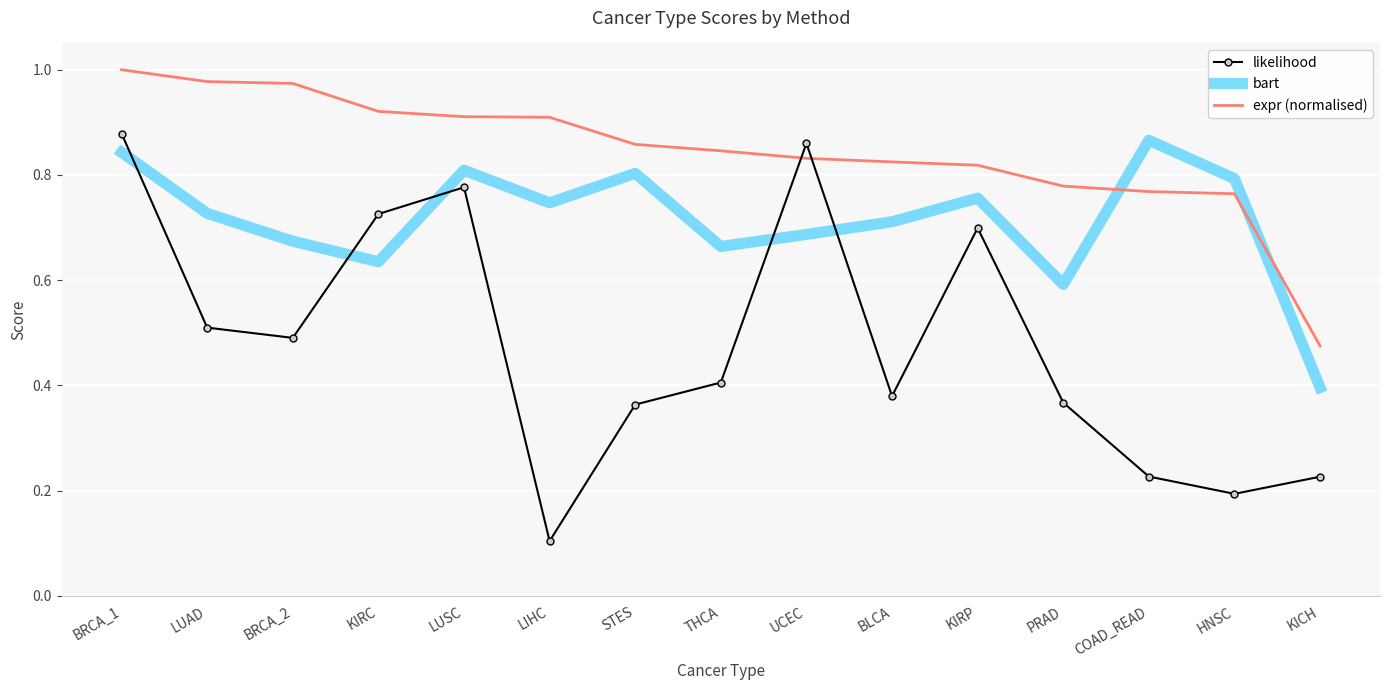

True or false: bart has more than 2 interior local peaks.

True